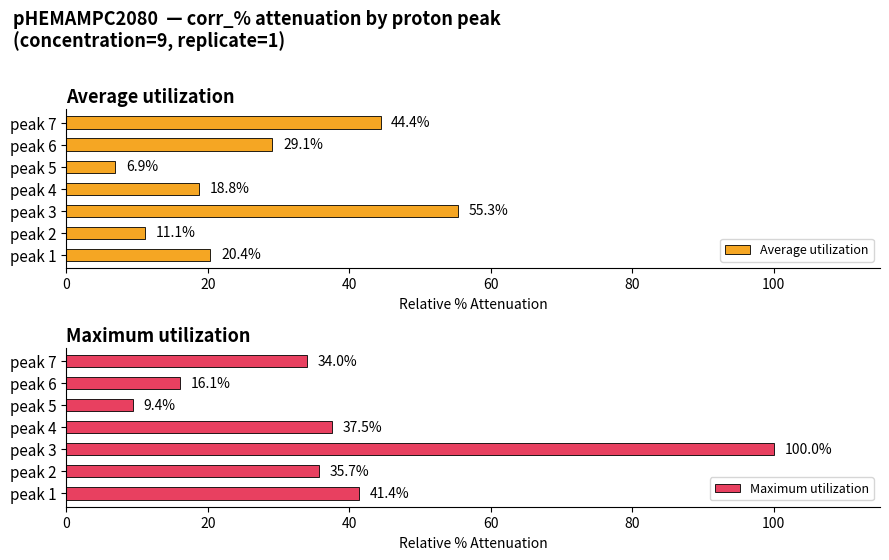

Read the Average utilization value at peak 2.

11.1